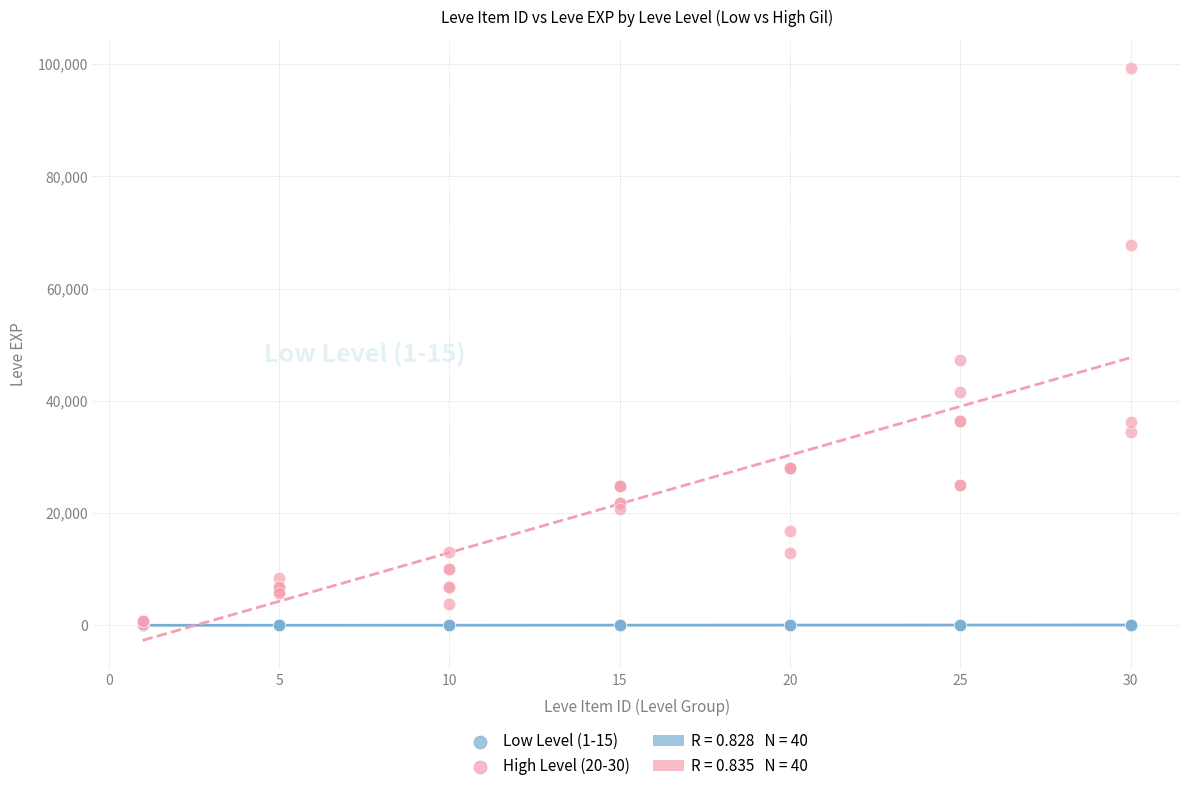

Across all series, what Y value is closest to 49610?

47200